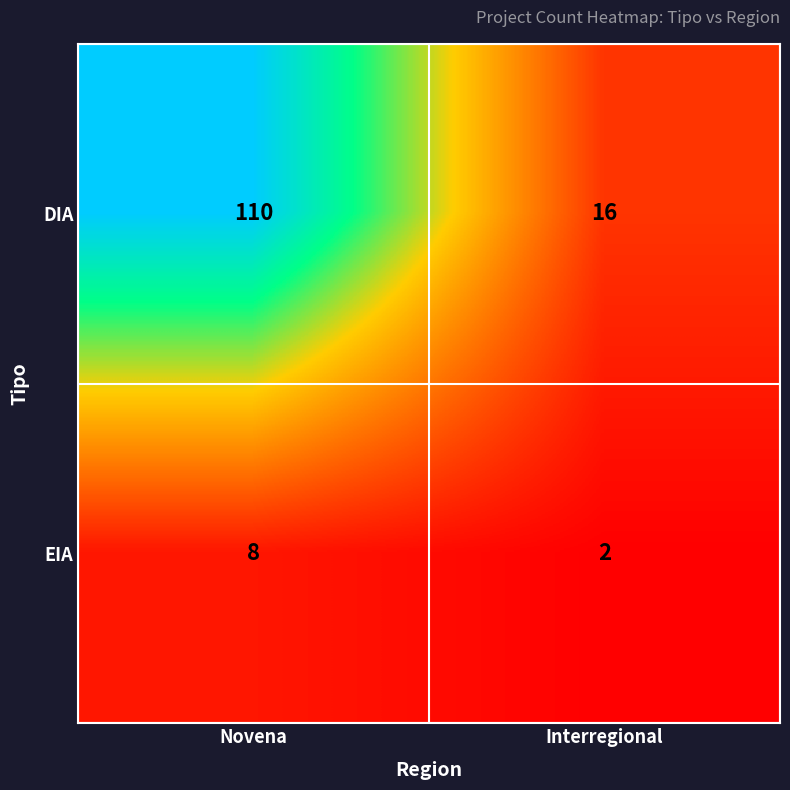

Which label corresponds to the largest value in the chart?

Novena